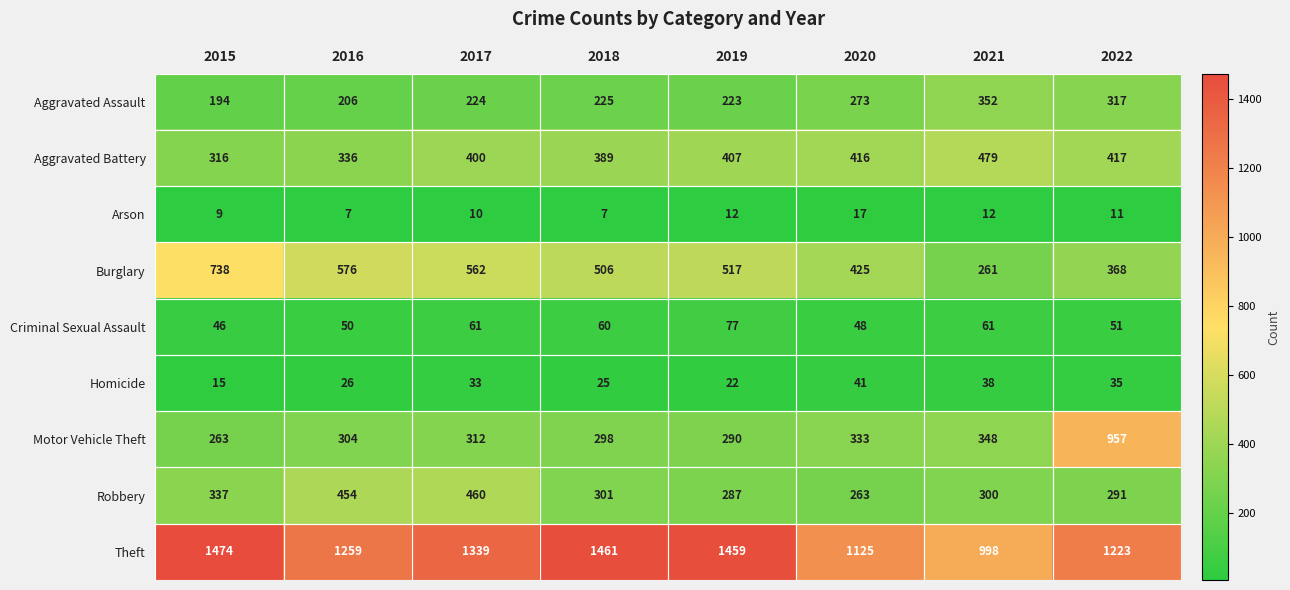

The Burglary series shows 562 at 2017. True or false?

True